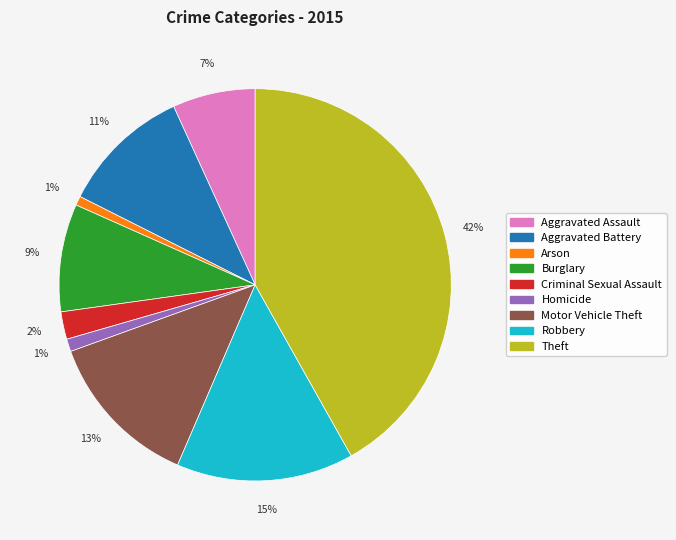

To the nearest percent, what percentage of the pie is Aggravated Assault?

7%